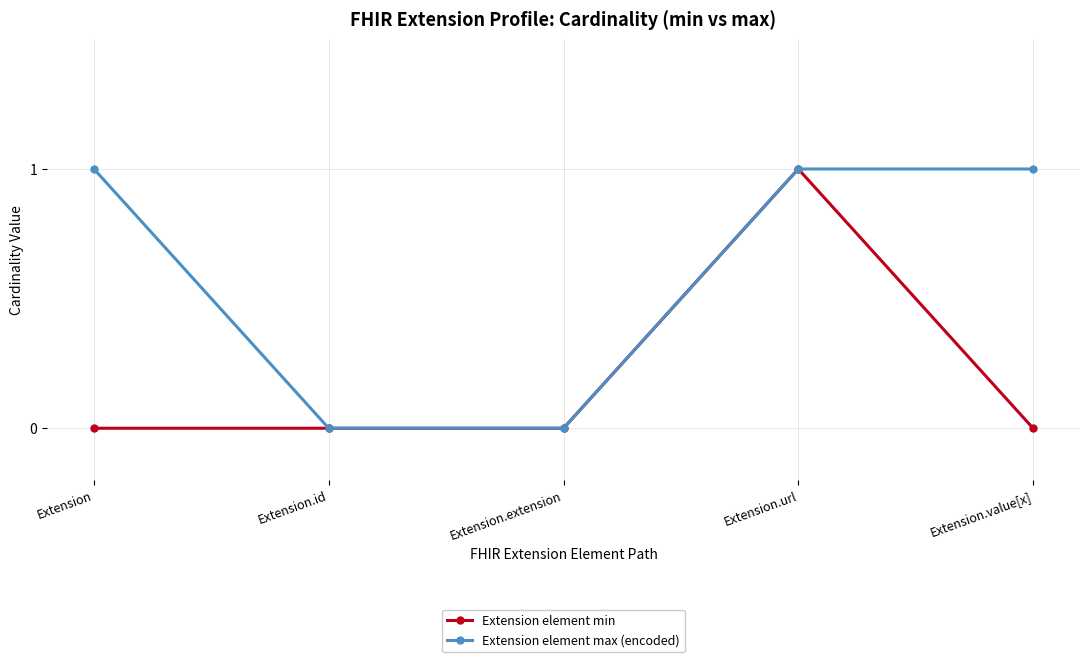

What is the total value across all series at Extension?

1